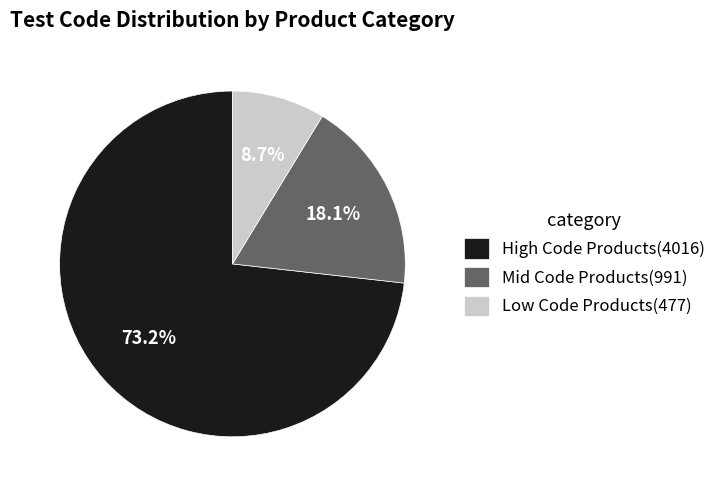

Do Low Code Products(477) and Mid Code Products(991) together represent more than half of the pie?

No